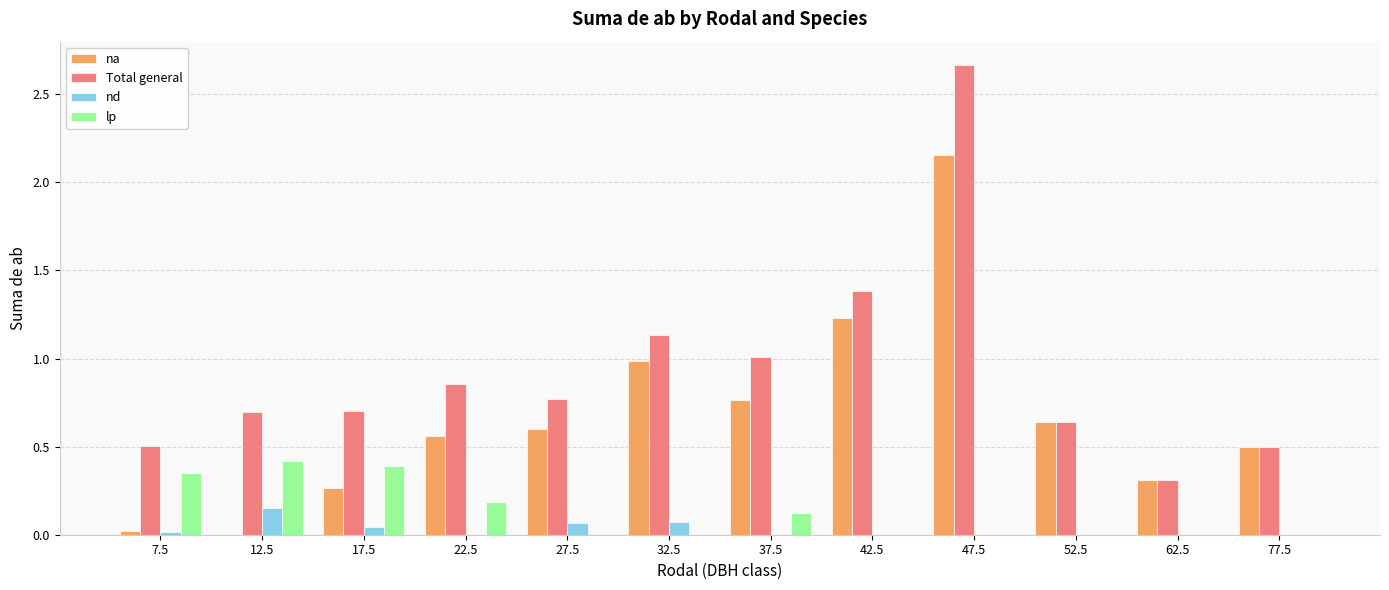

The lp series shows 0.3 at 7.5. True or false?

True